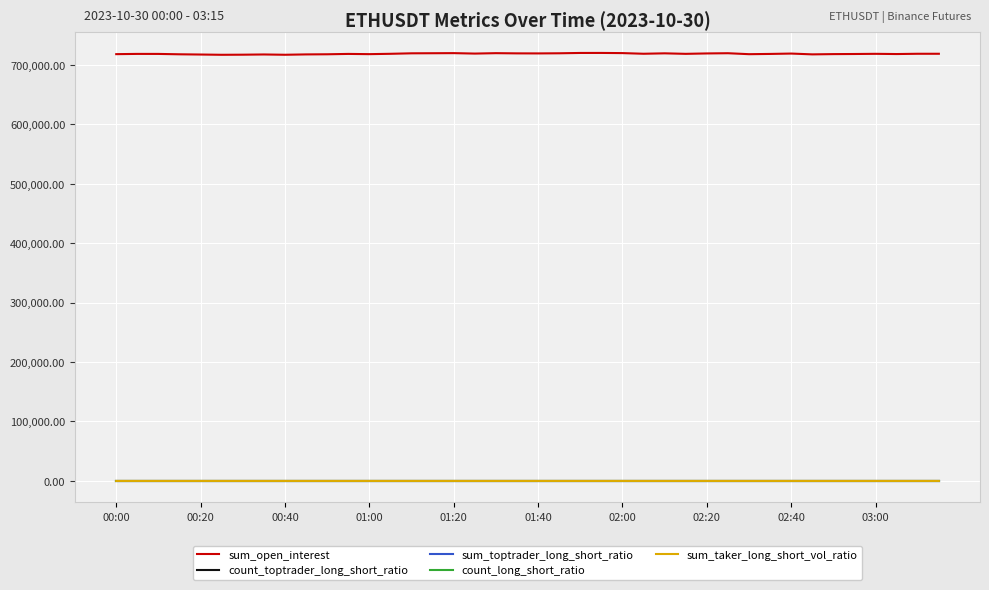

True or false: sum_open_interest and count_toptrader_long_short_ratio cross at least once.

False